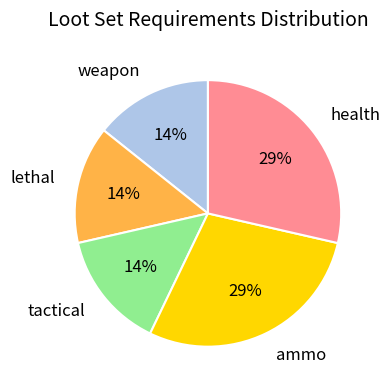

Count the number of slices in the pie.

5